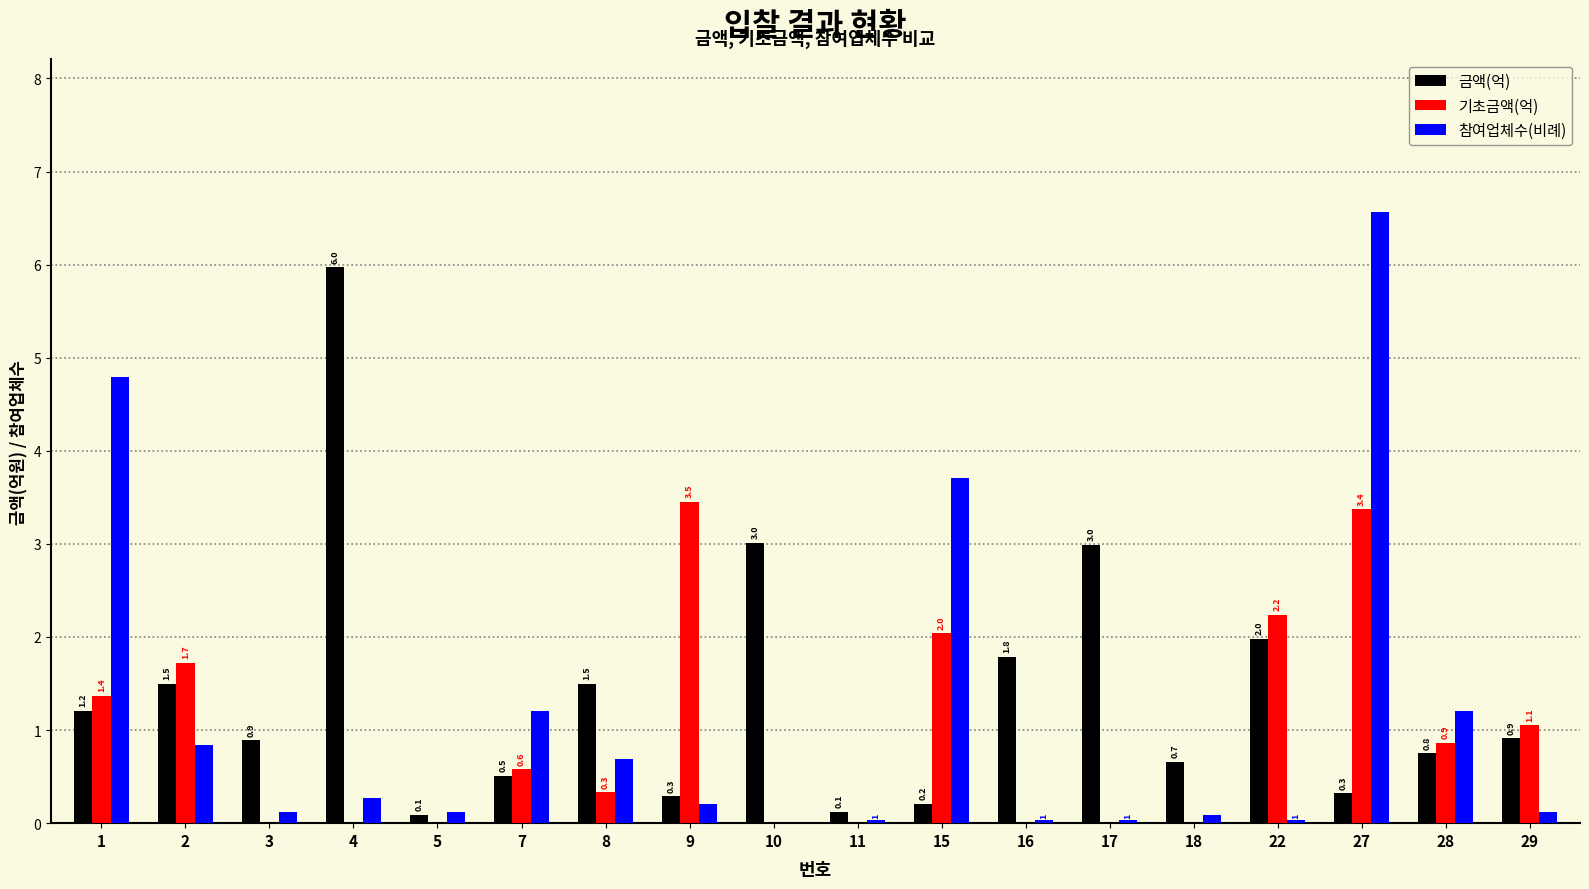

Is the value of 참여업체수(비례) at 18 greater than the value of 금액(억) at 28?

No